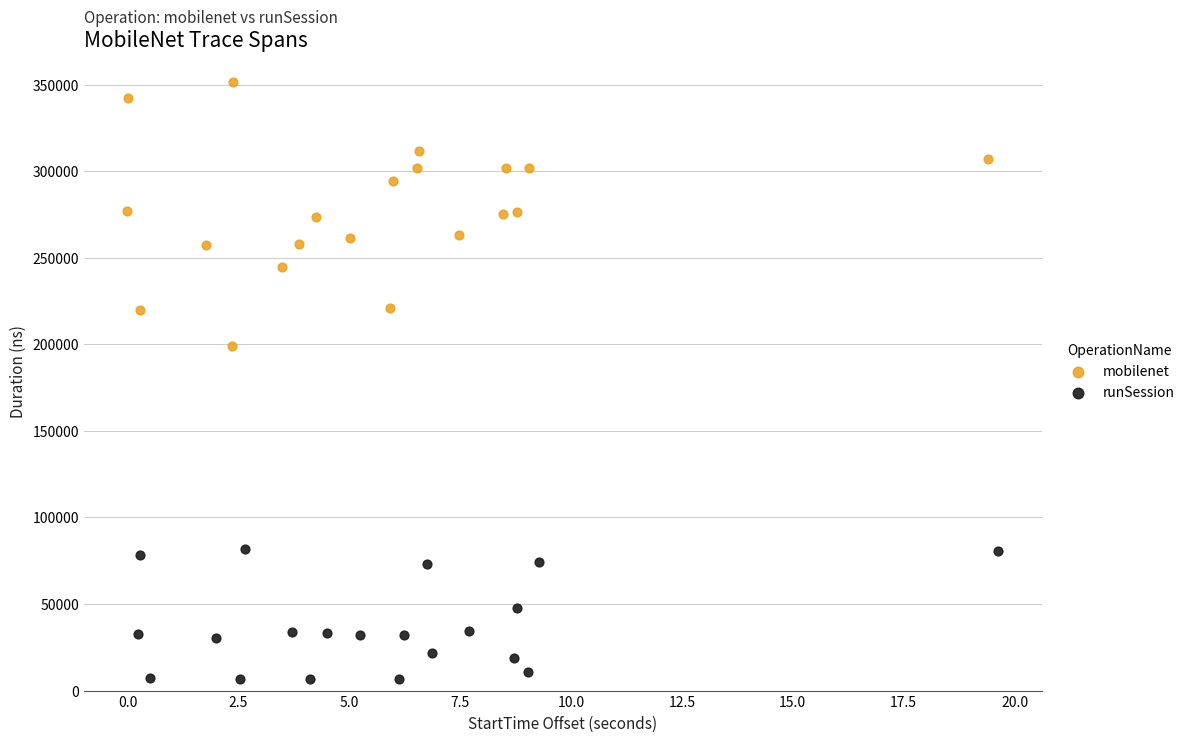

Which series has the largest Y range (max minus min)?

mobilenet